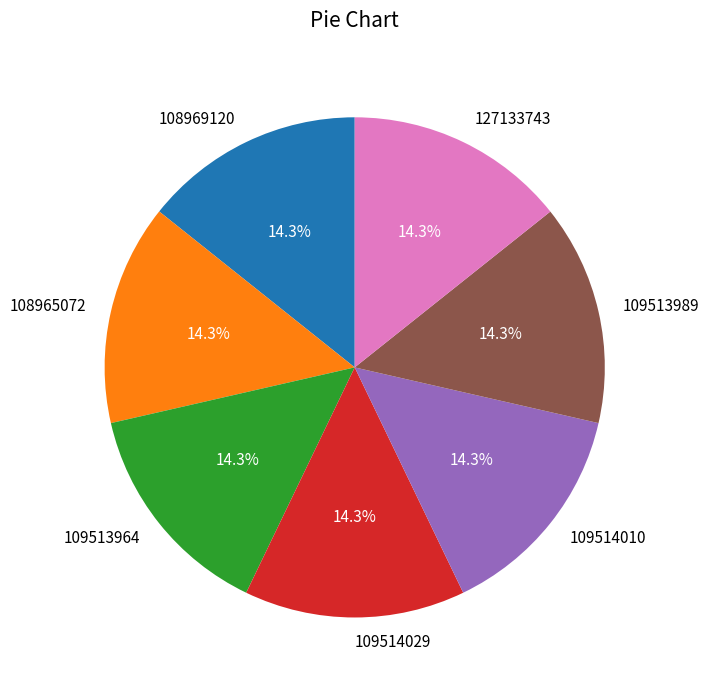

What percentage is the 109513989 slice, to the nearest percent?

14%